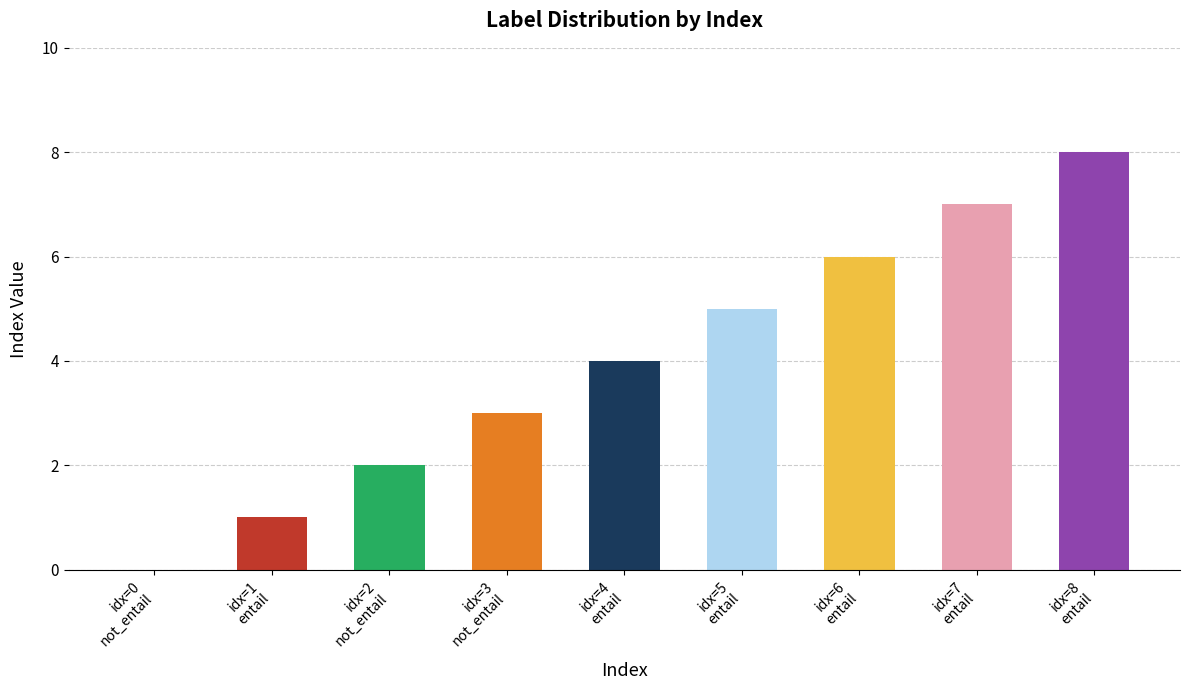

Reading left to right, extract all data points from this chart.

0	1	2	3	4	5	6	7	8